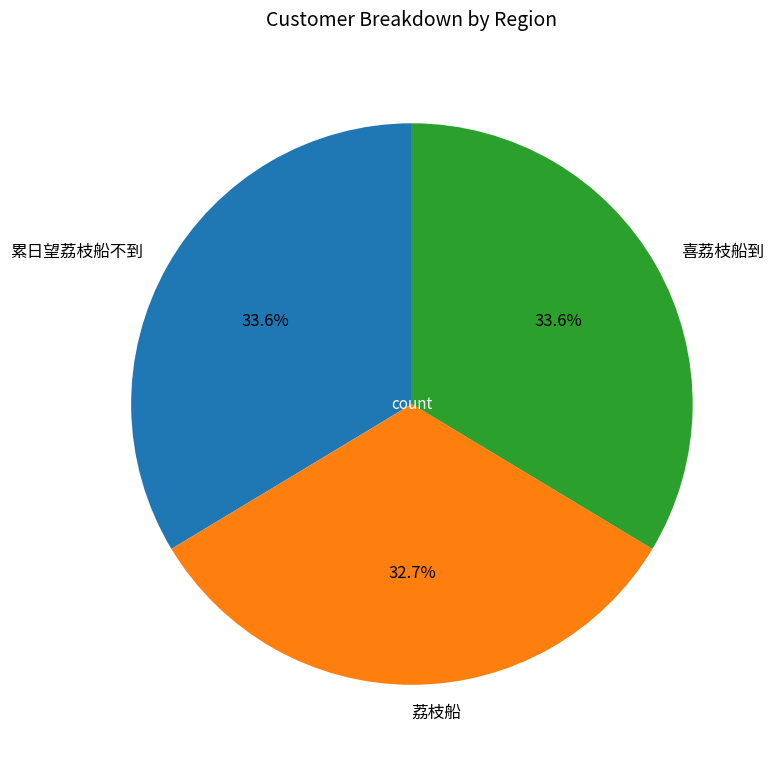

Which category has the smallest portion of the pie?

荔枝船